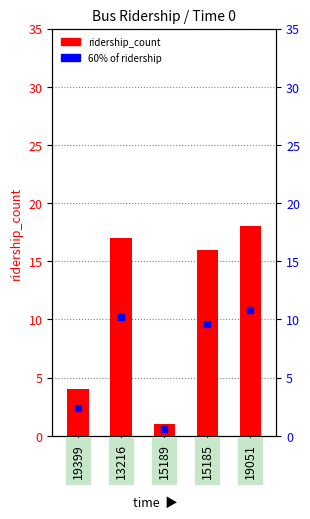

List the labels in order of value, smallest first.

15189, 19399, 15185, 13216, 19051